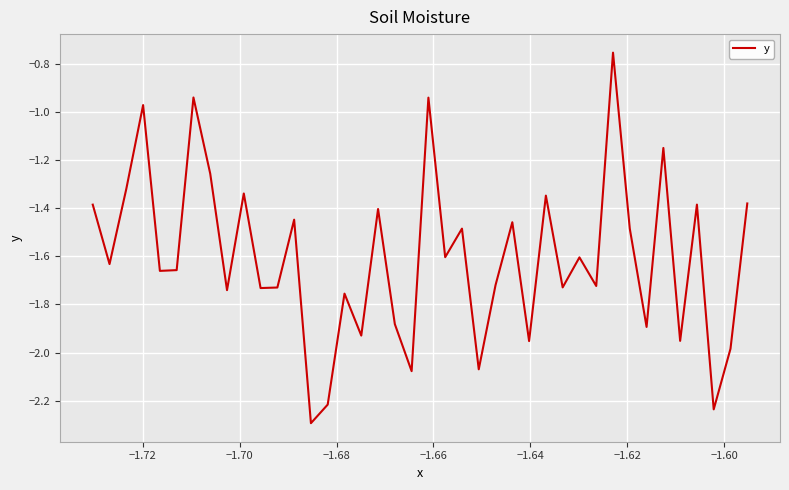

What is the smallest value displayed?

-2.3